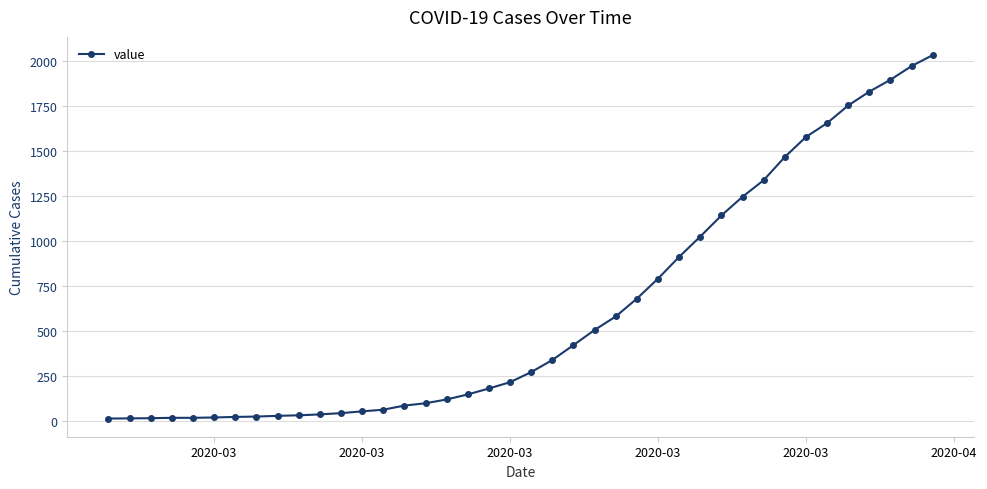

What is the sum of all values?

24656